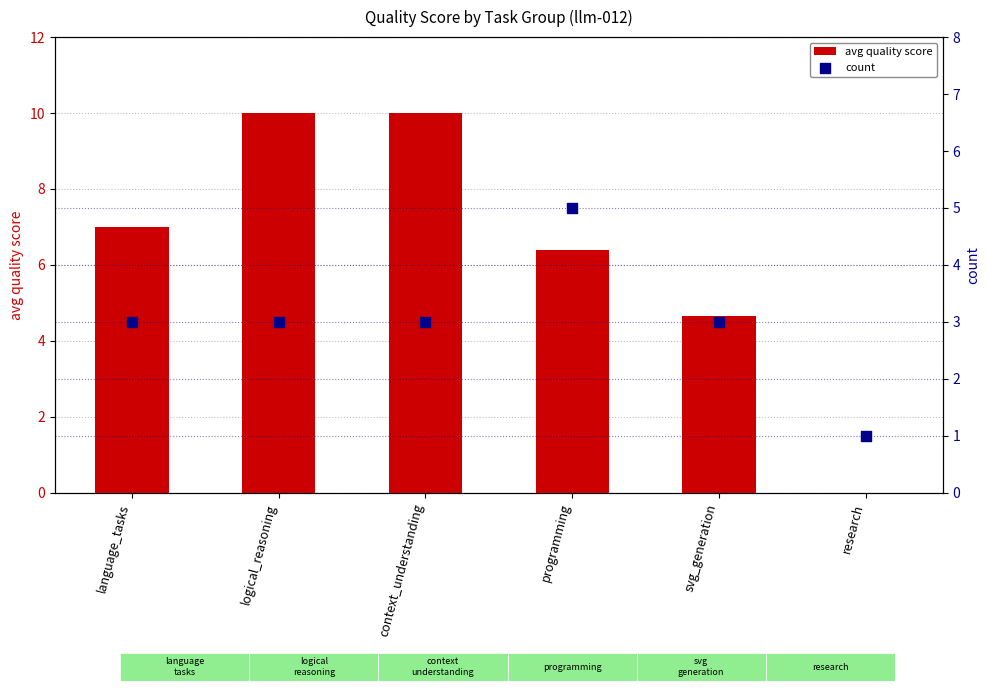

At which category is the sum across all series the highest?

logical_reasoning